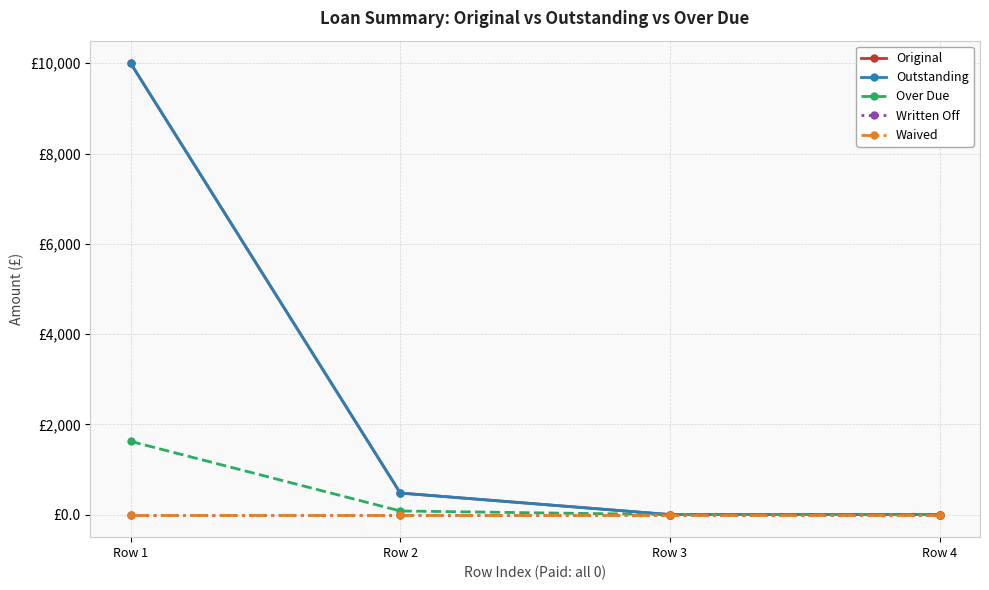

Is this an area chart (filled region under the line)?

No